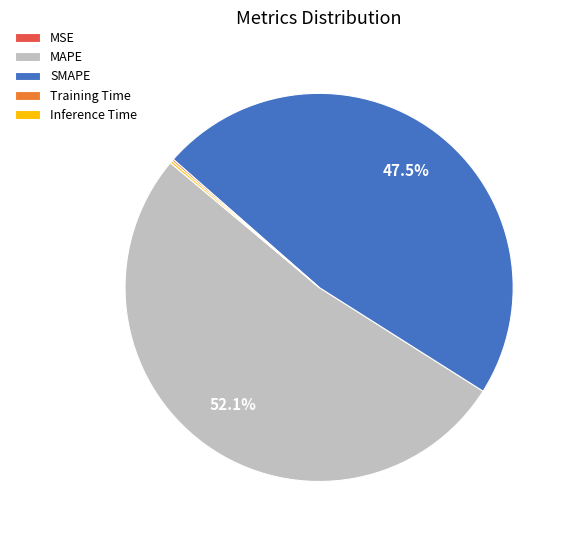

Does MAPE account for over 50% of the chart?

Yes